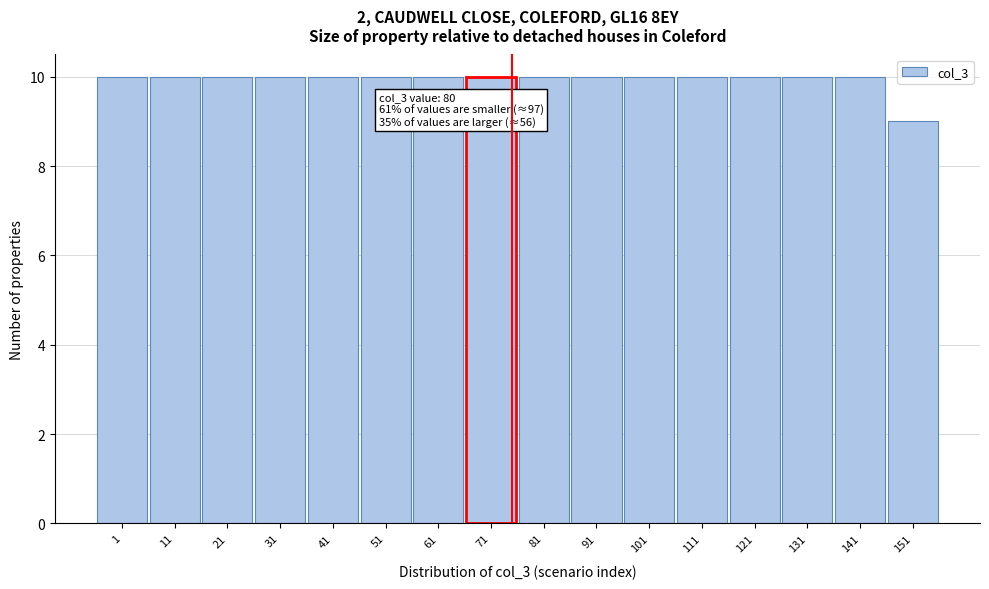

Reading left to right, transcribe all the data shown in this chart.

10	10	10	10	10	10	10	10	10	10	10	10	10	10	10	9